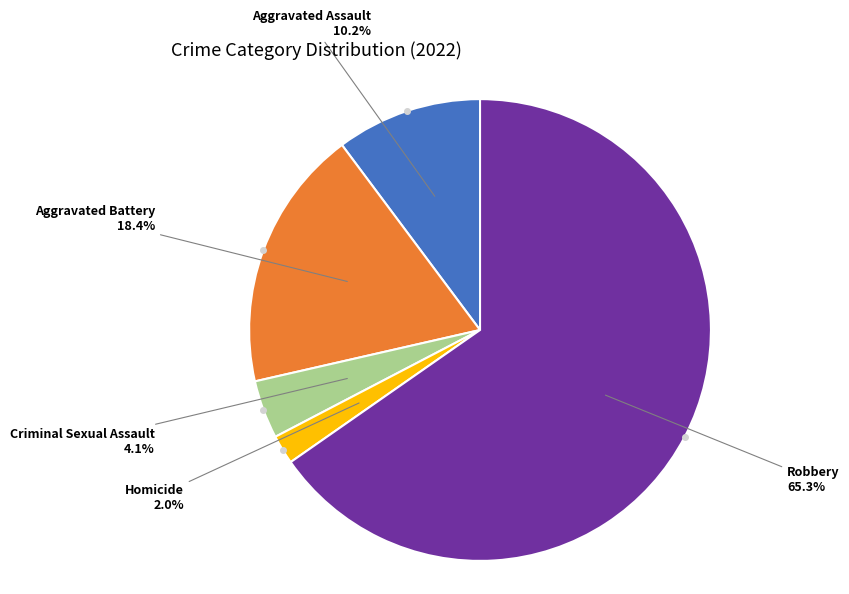

How many slices are in this pie chart?

5